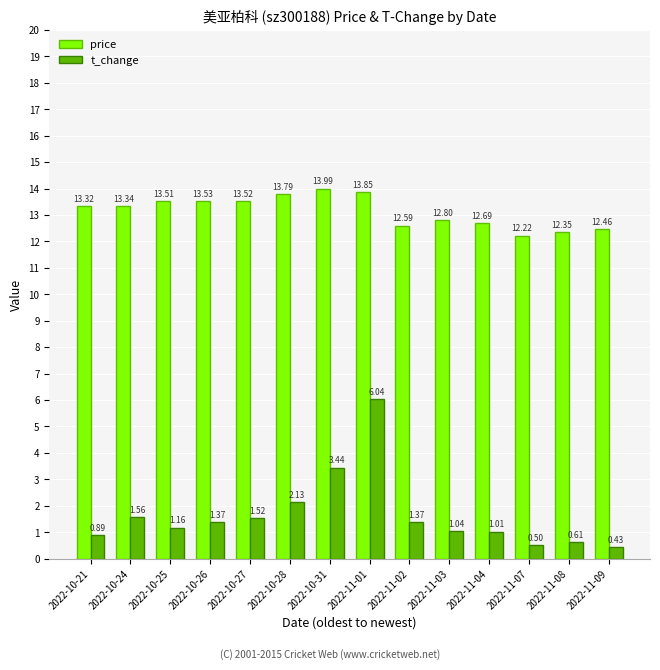

Which series has the largest total across all categories?

price